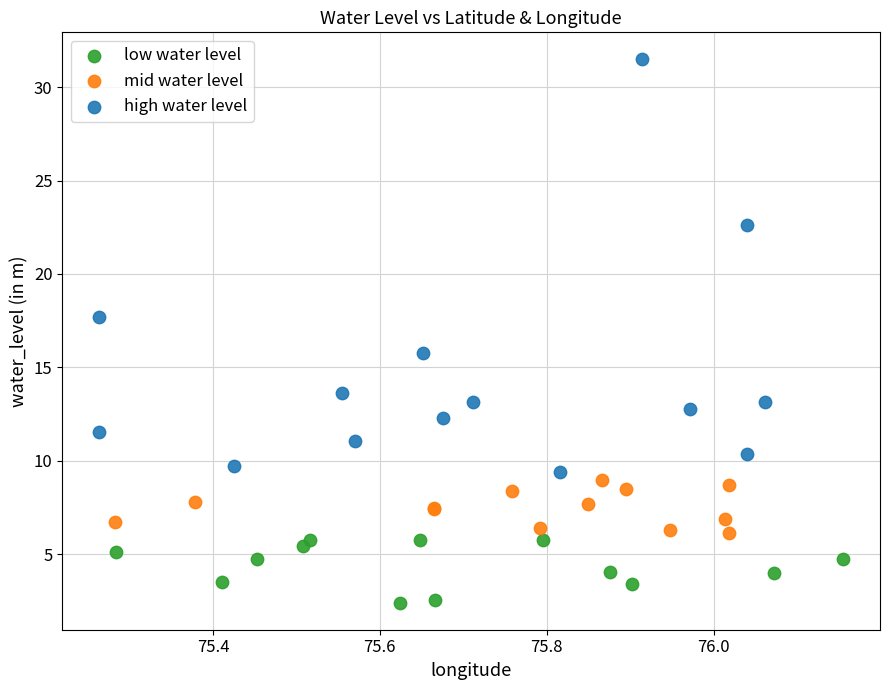

Which series has the widest spread of Y values?

high water level